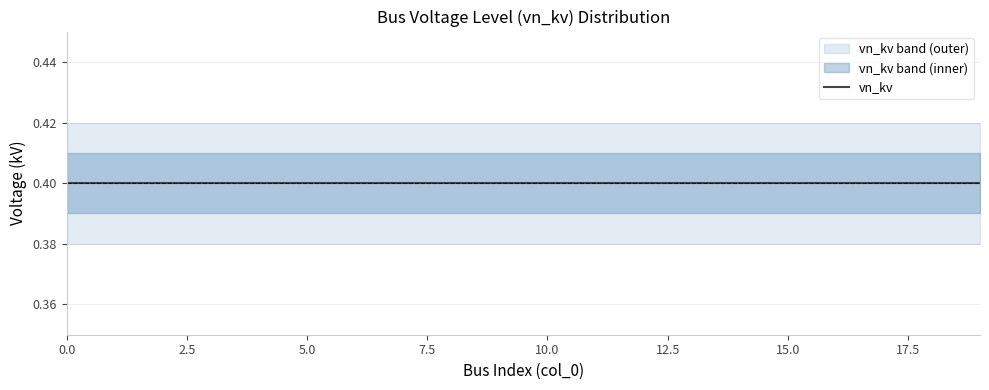

Does the chart display data point markers on the line(s)?

No